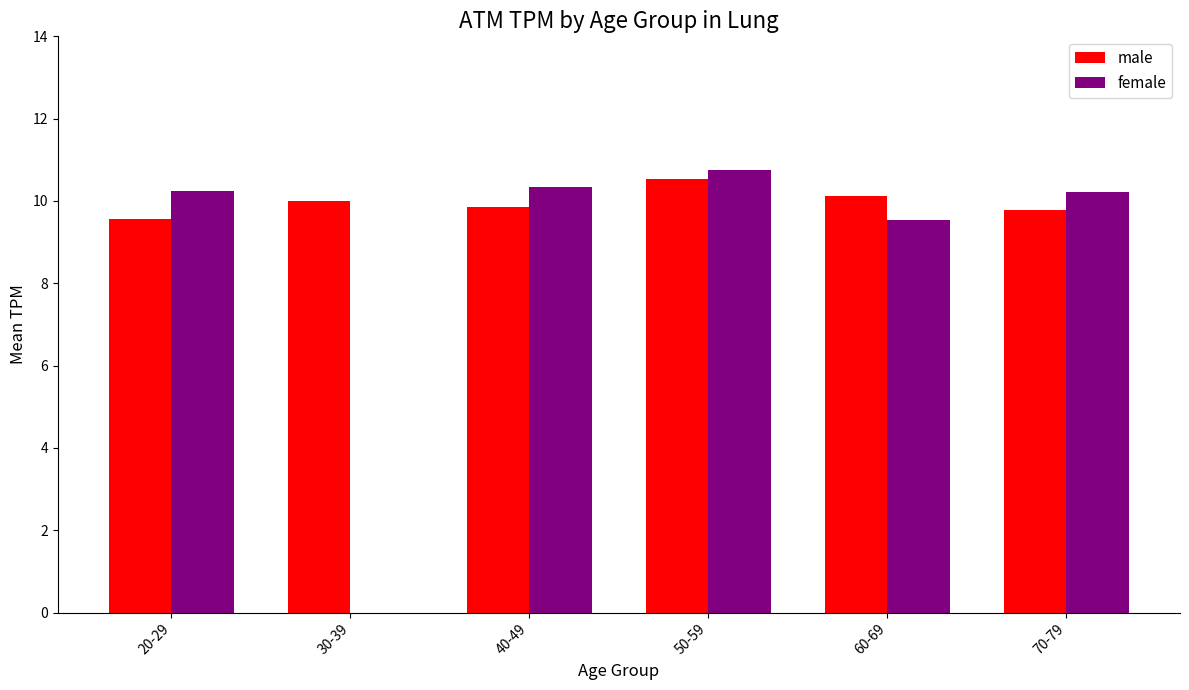

What is the maximum value shown in the chart?

10.8